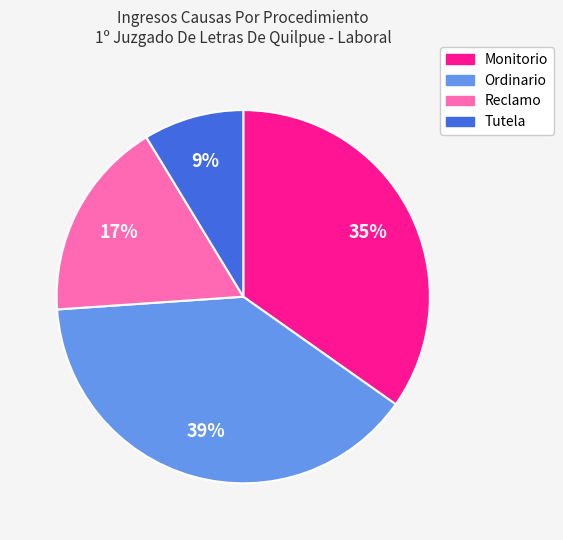

Between Monitorio and Ordinario, which is larger?

Ordinario